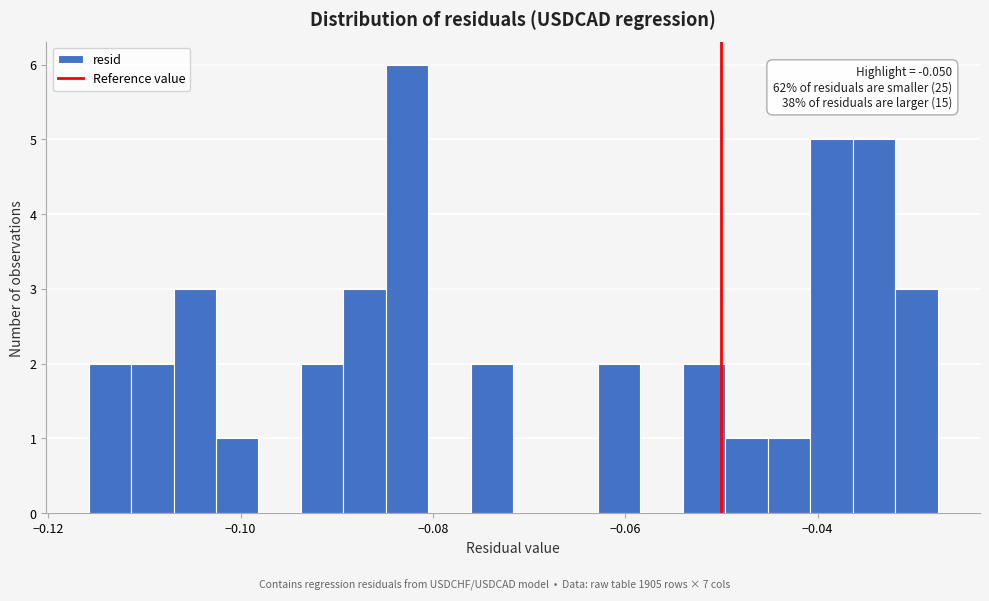

Around what value on the x-axis is the tallest bar? Give the approximate position of its centre, as read against the axis.

-0.082